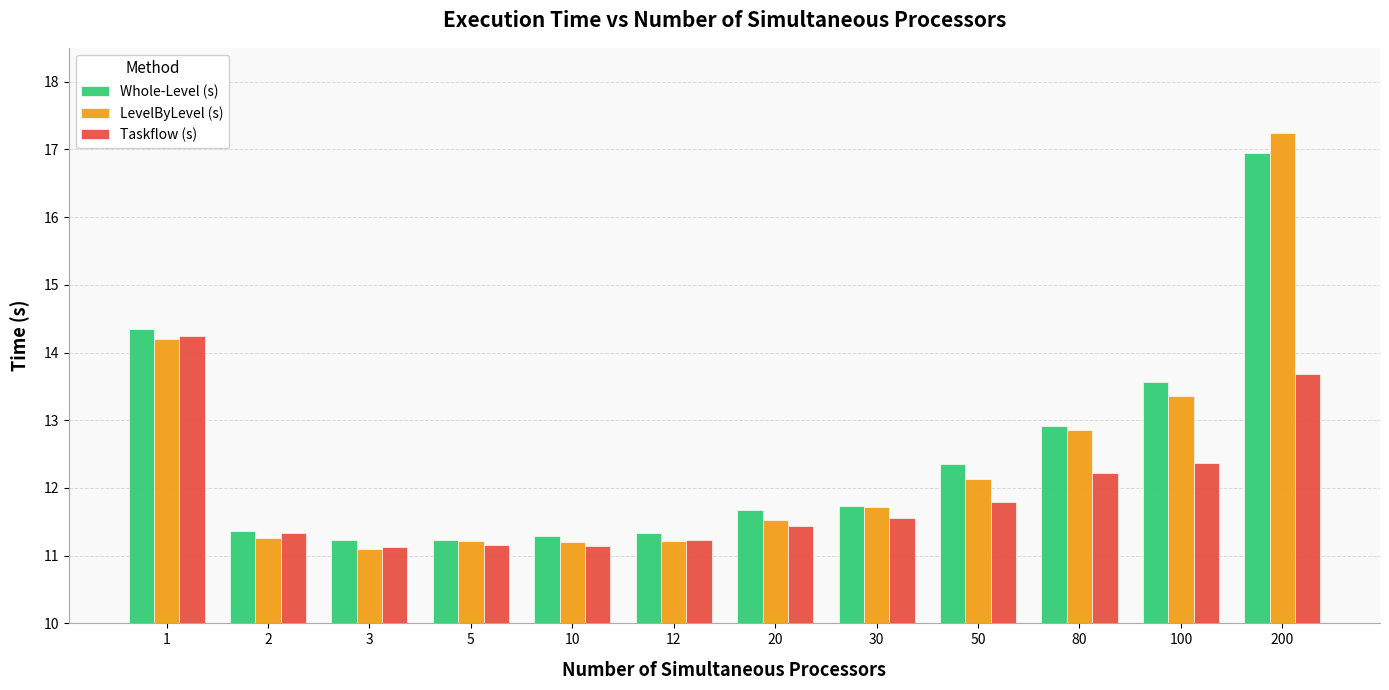

True or false: LevelByLevel (s) has a value of 11.1 at 3.

True